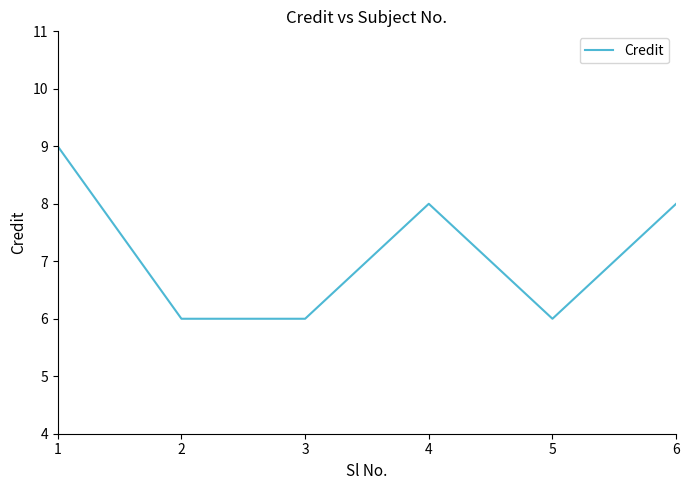

The chart shows a value of 13 at 4. True or false?

False